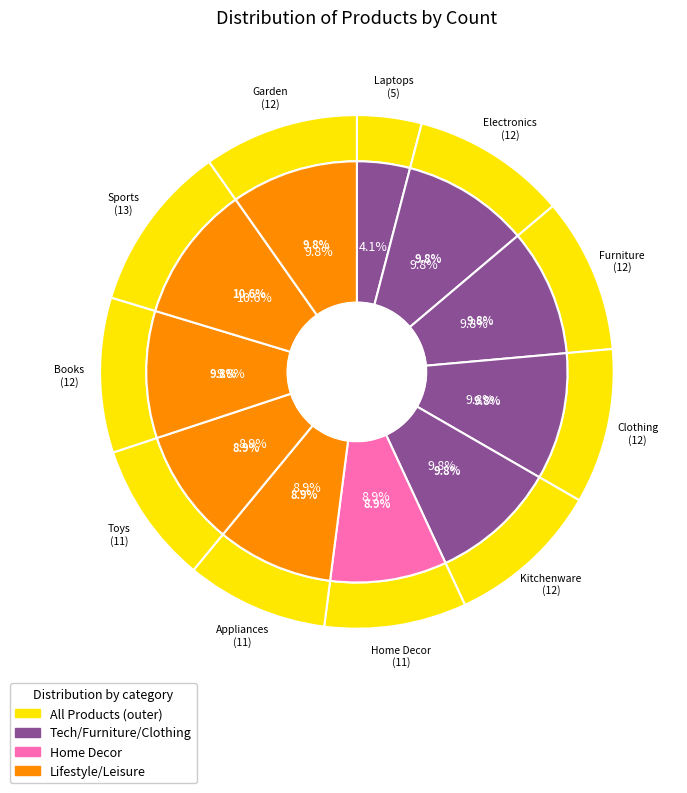

What is the change in value from Laptops to Appliances?

+6